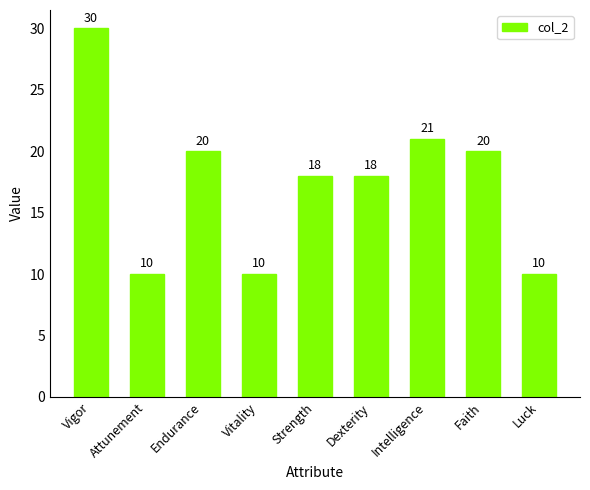

True or false: the data shows 20 at Faith.

True